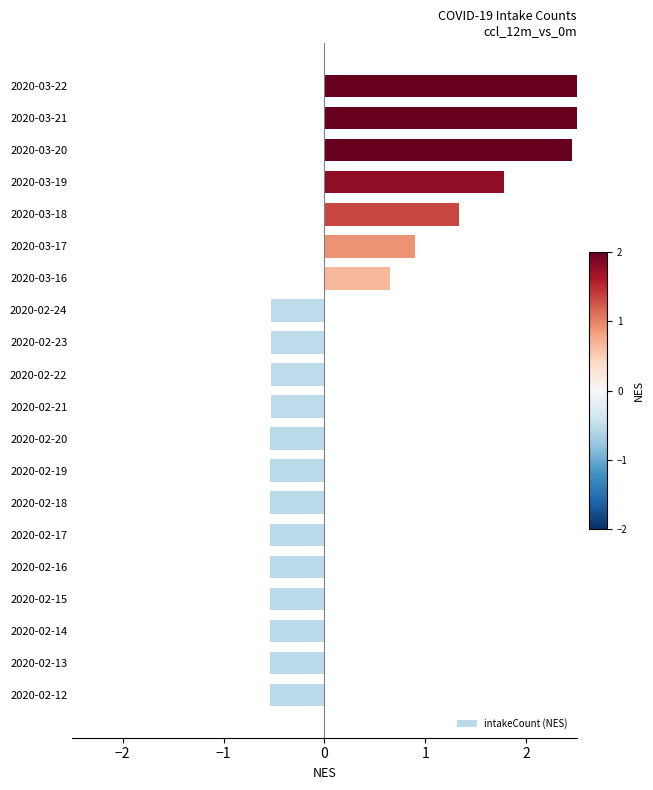

How many values are below zero?

13